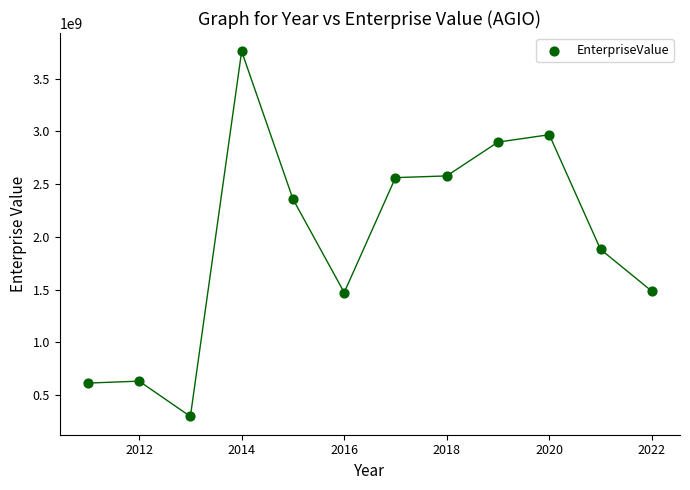

What is the average Y value?

1958373395.3